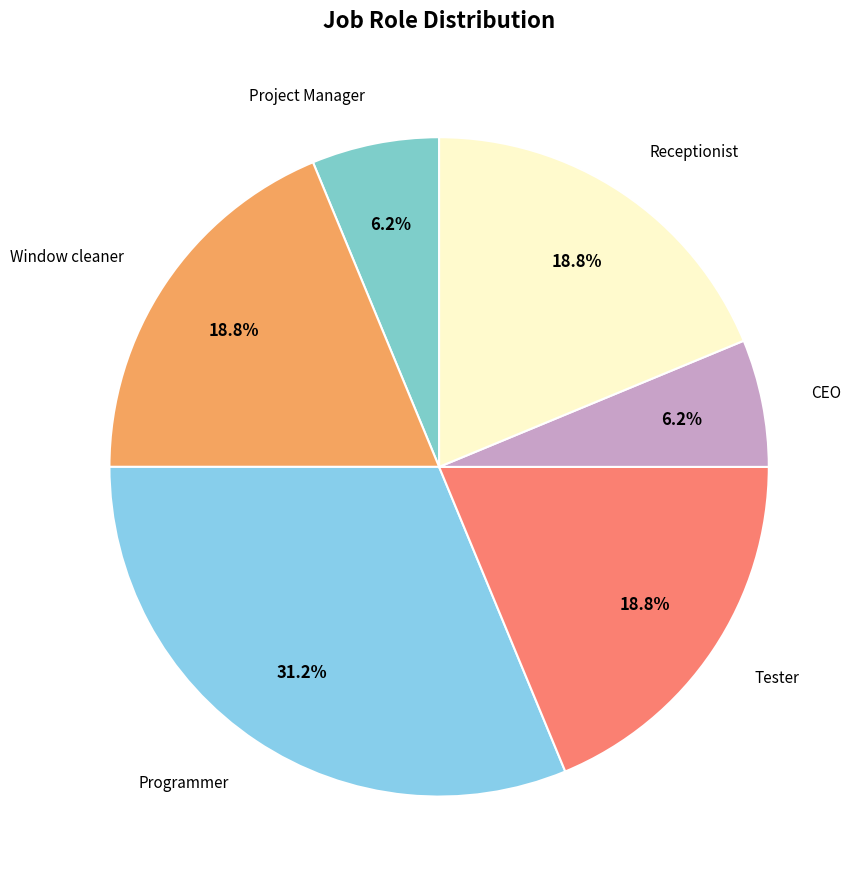

How many segments does this pie chart have?

6